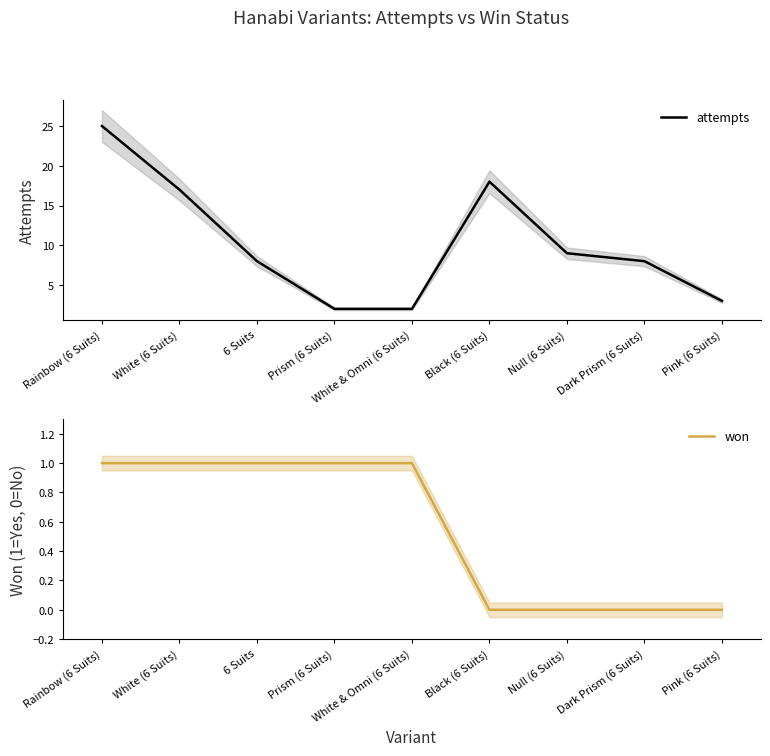

Does the chart have visible grid lines?

No